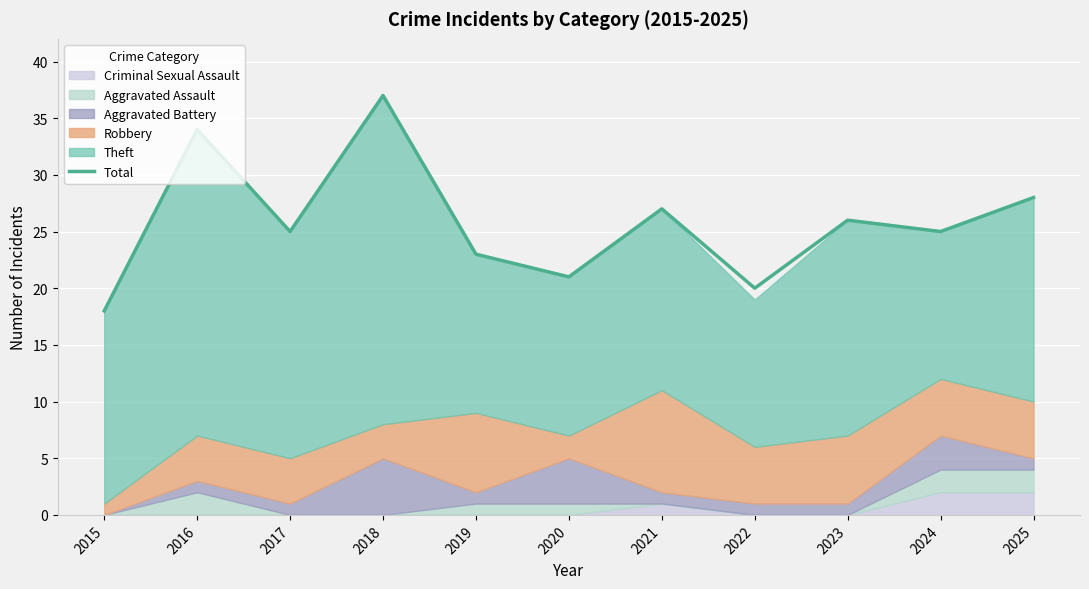

What is the difference between the second highest and minimum values?

16